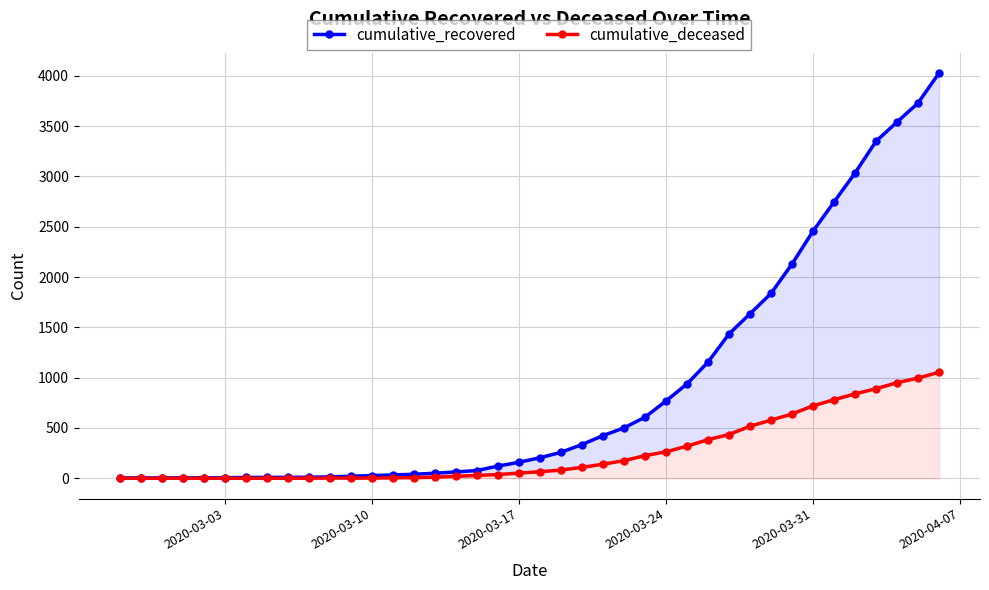

The value of cumulative_deceased at 2020-03-31 is -617. True or false?

False